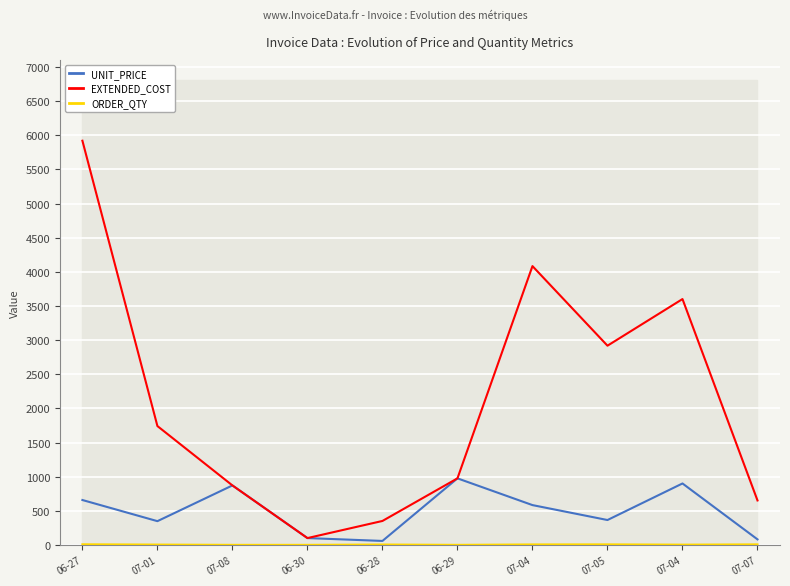

How many lines are shown in the chart?

3